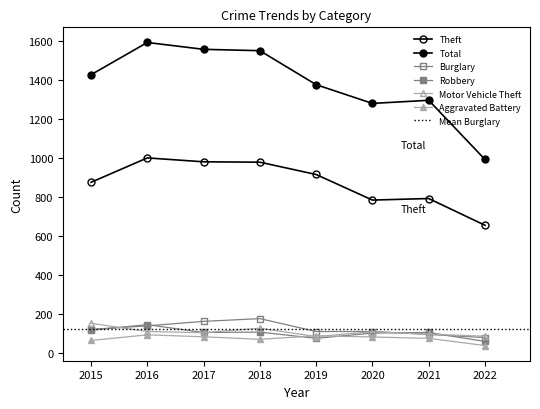

List the series in order of their peak value, lowest first.

Aggravated Battery, Robbery, Motor Vehicle Theft, Burglary, Theft, Total